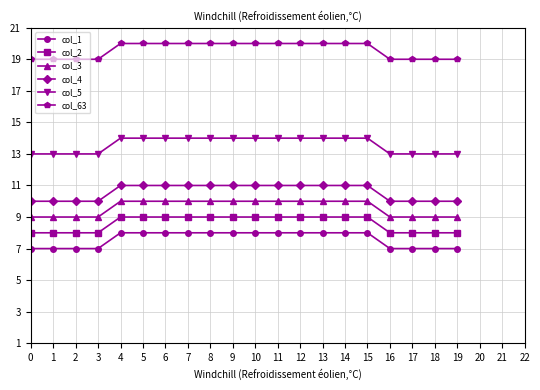

True or false: col_1 and col_4 cross at least once.

False